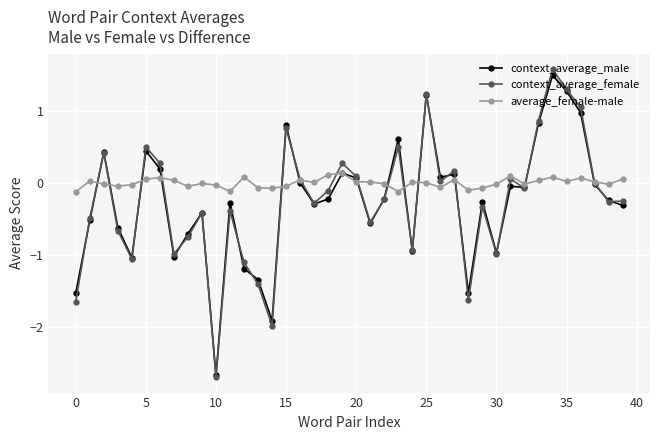

Which series has the widest spread of values?

context_average_female